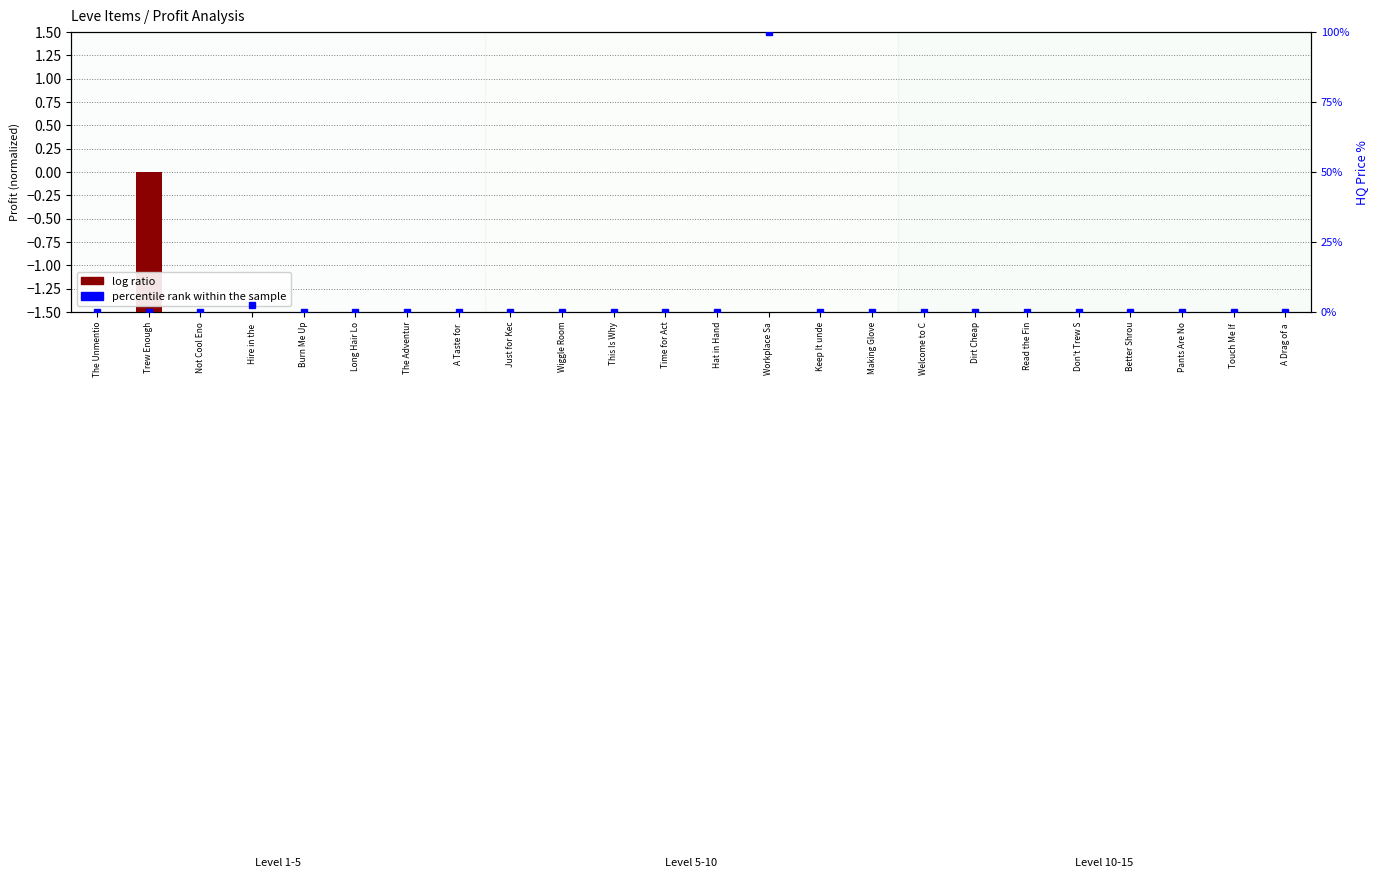

Which series has the widest spread of values?

log ratio